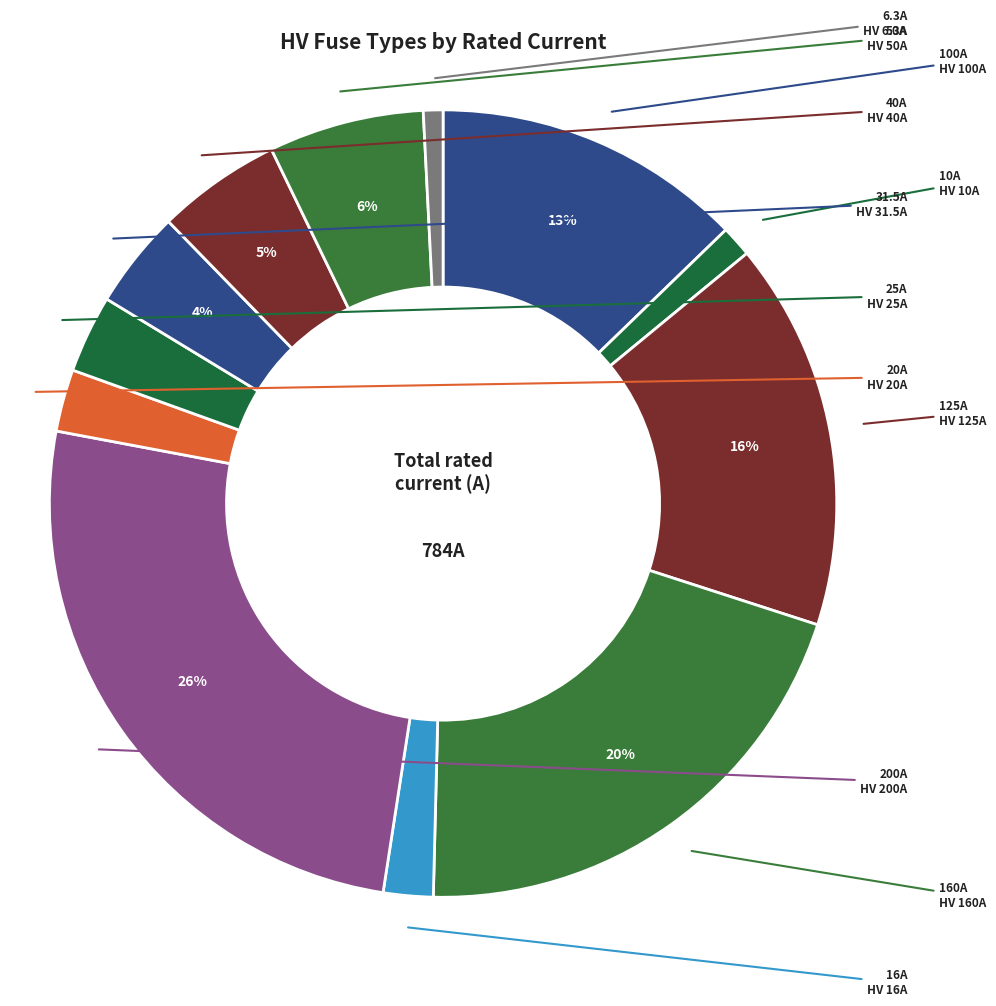

Which category has the smallest portion of the pie?

HV 6.3A